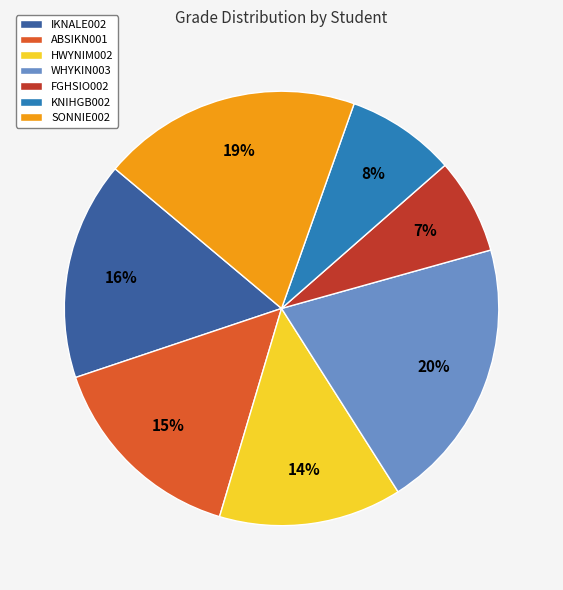

Is there any slice that represents more than half of the pie?

No